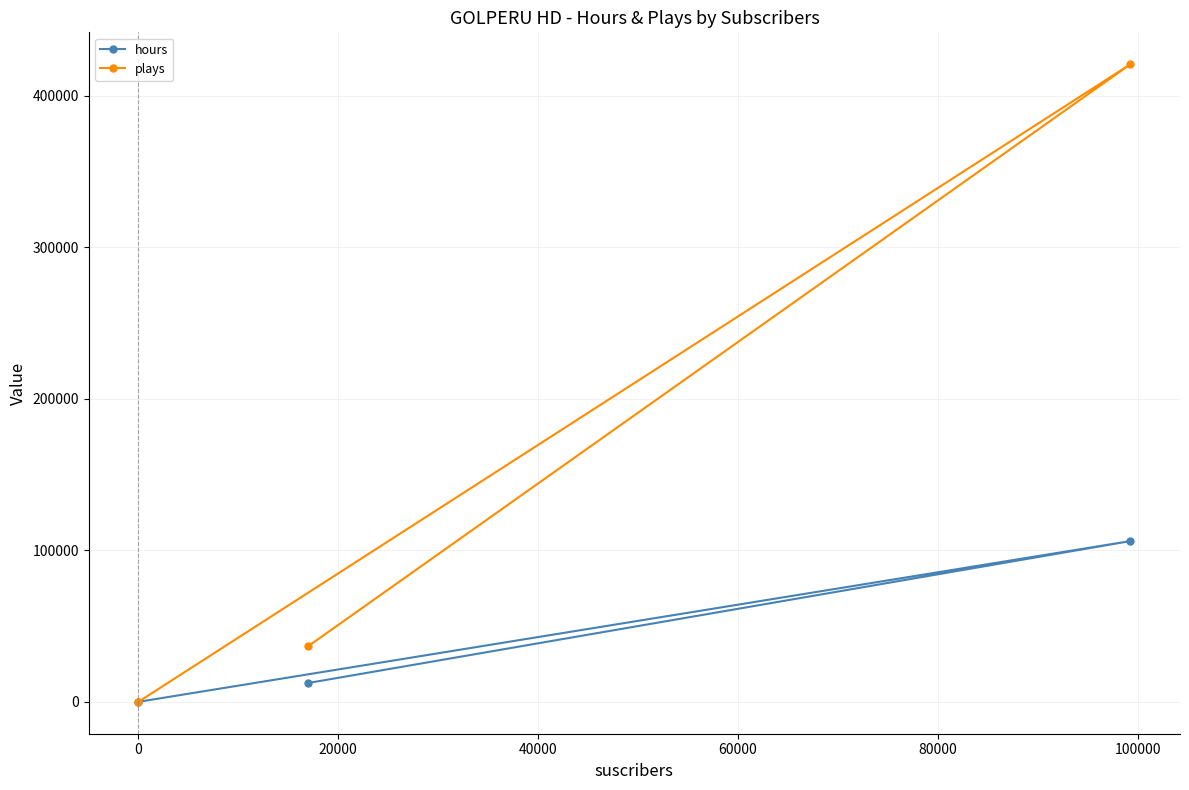

What is the greatest value displayed?

420921.0